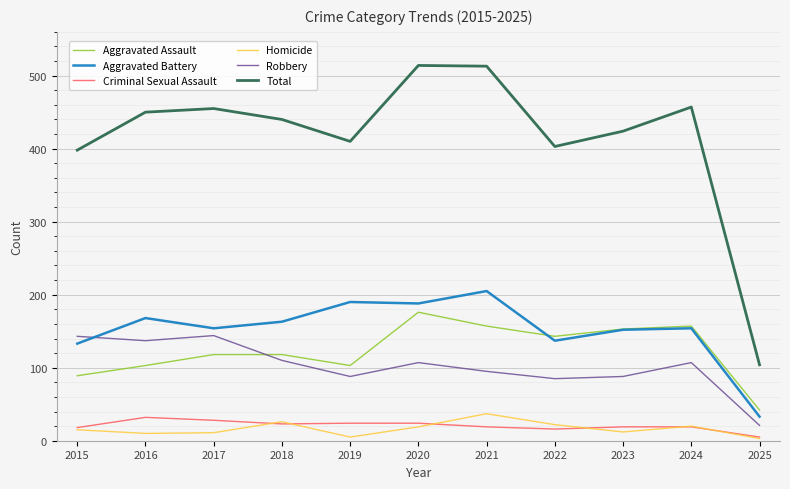

True or false: Robbery and Criminal Sexual Assault cross at least once.

False